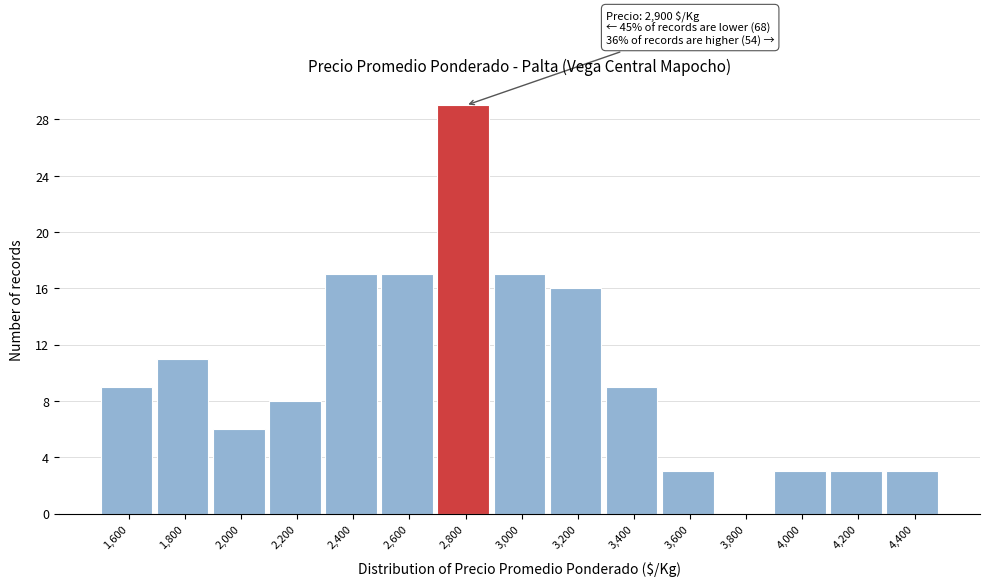

Reading left to right, extract all data points from this chart.

1,600=9	1,800=11	2,000=6	2,200=8	2,400=17	2,600=17	2,800=29	3,000=17	3,200=16	3,400=9	3,600=3	3,800=0	4,000=3	4,200=3	4,400=3